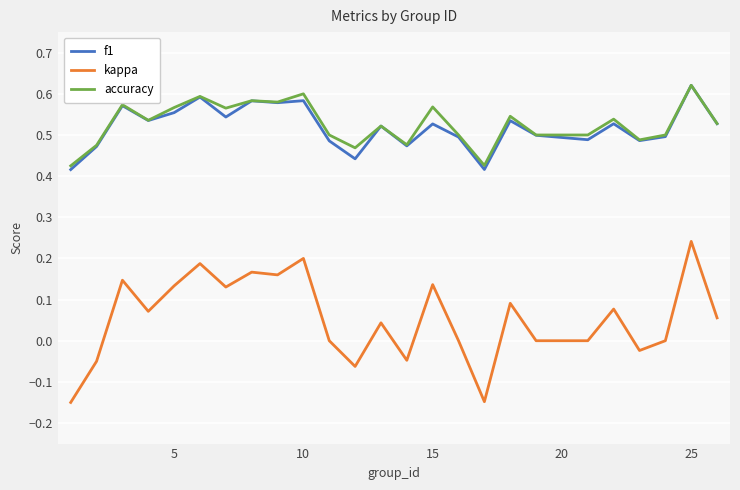

Which series has the largest range (max minus min)?

kappa